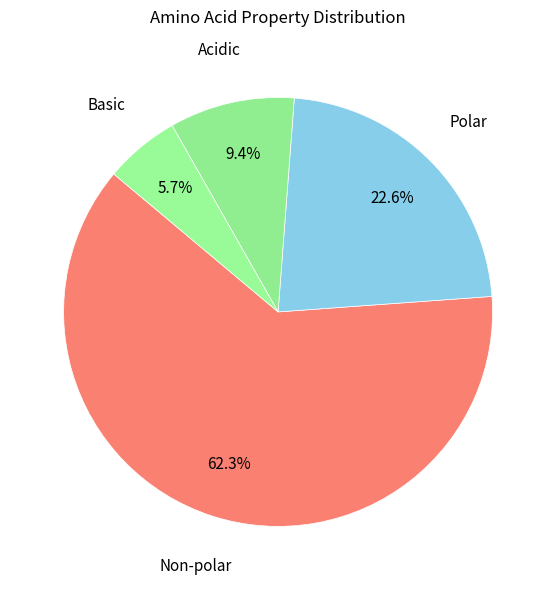

How many segments does this pie chart have?

4